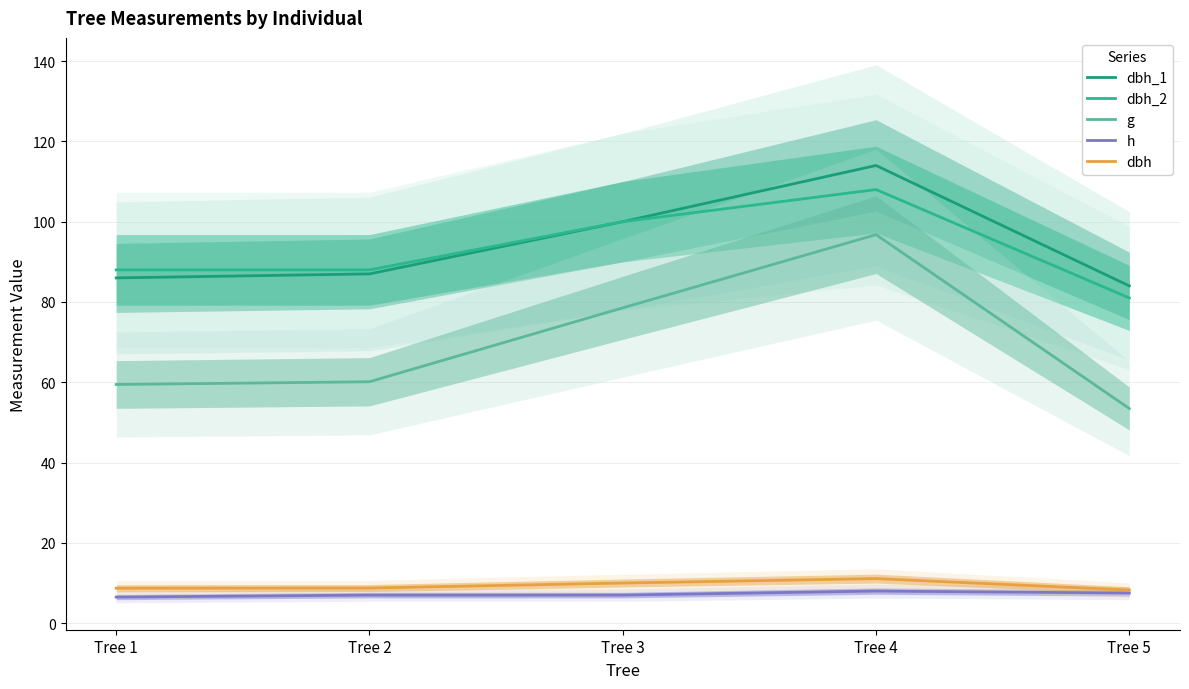

Which has a higher value, Tree 4 or Tree 3?

Tree 4